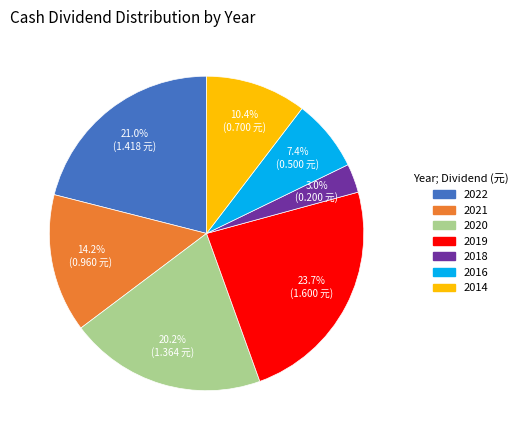

How many segments does this pie chart have?

7